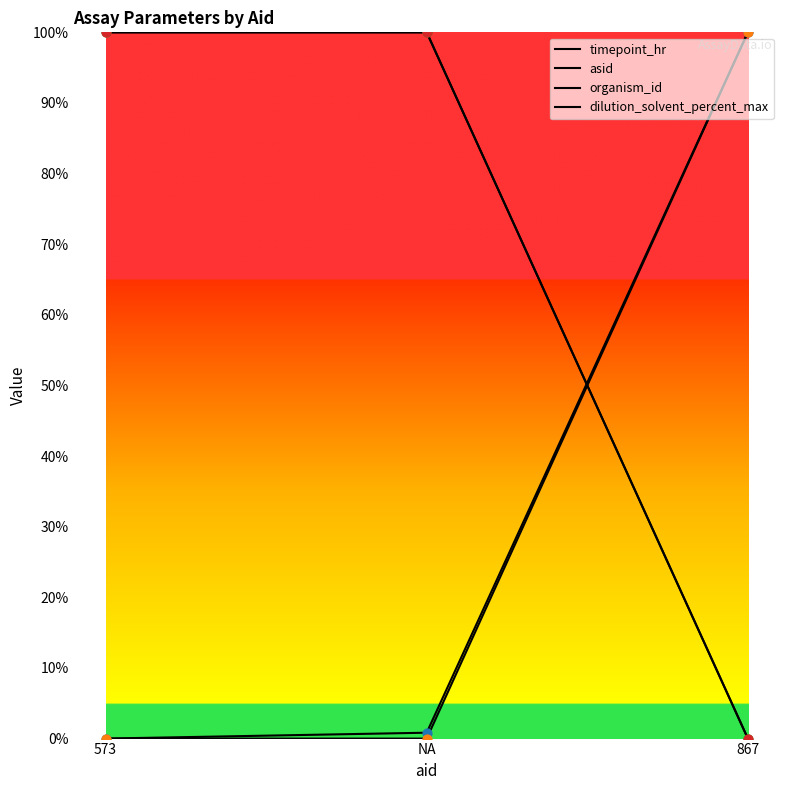

Does the chart have visible grid lines?

No